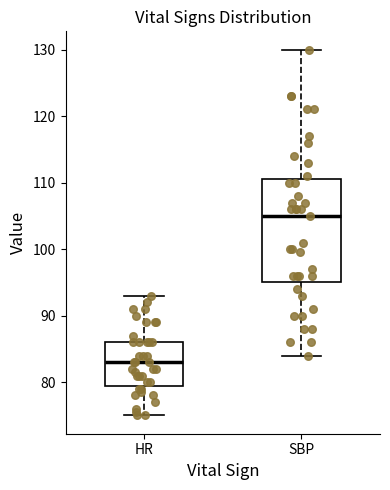

Reading left to right, transcribe this box plot: for each box, give where its median line is, the range the box spans, and where its two whiskers end, as read against the y-axis. The values are not printed on the chart, so give them approximately, as read against the axis.

HR: median 83, box 80 to 86, whiskers 75 to 93
SBP: median 105, box 95 to 111, whiskers 84 to 130